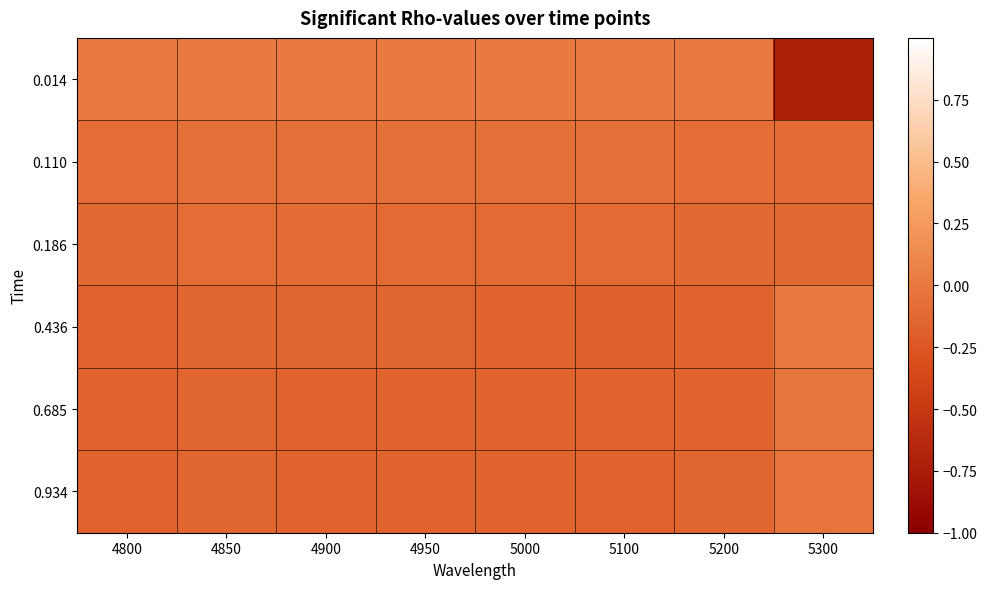

Reading left to right, extract all data points from this chart.

0.014: 4800=0.0	4850=0.0	4900=0.0	4950=0.0	5000=0.0	5100=0.0	5200=0.0	5300=-0.7
0.110: 4800=-0.1	4850=-0.1	4900=-0.1	4950=-0.1	5000=-0.1	5100=-0.1	5200=-0.1	5300=-0.1
0.186: 4800=-0.1	4850=-0.1	4900=-0.1	4950=-0.1	5000=-0.1	5100=-0.1	5200=-0.1	5300=-0.1
0.436: 4800=-0.2	4850=-0.1	4900=-0.1	4950=-0.1	5000=-0.2	5100=-0.2	5200=-0.2	5300=0.0
0.685: 4800=-0.2	4850=-0.1	4900=-0.2	4950=-0.2	5000=-0.2	5100=-0.2	5200=-0.2	5300=-0.0
0.934: 4800=-0.2	4850=-0.1	4900=-0.1	4950=-0.1	5000=-0.1	5100=-0.2	5200=-0.1	5300=-0.0